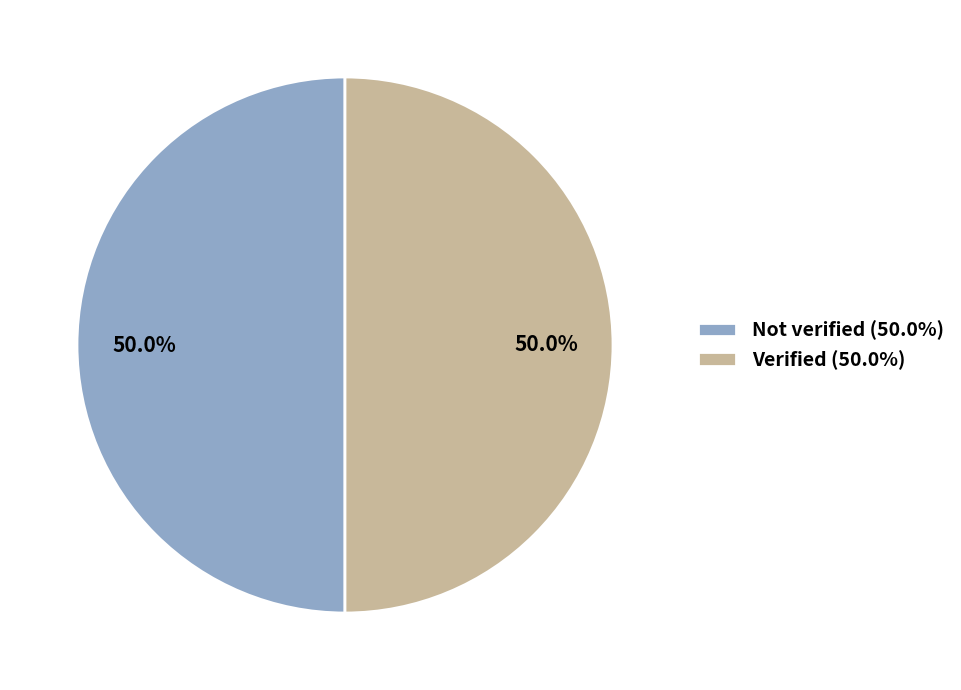

To the nearest percent, what portion does Verified represent?

50%